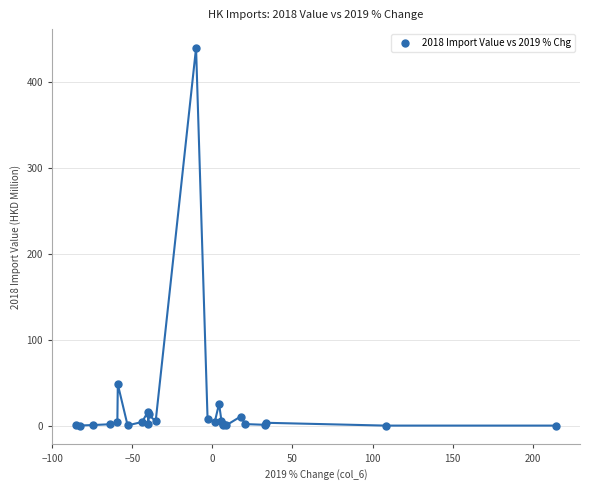

What Y value in the scatter plot is closest to 219?

48.2